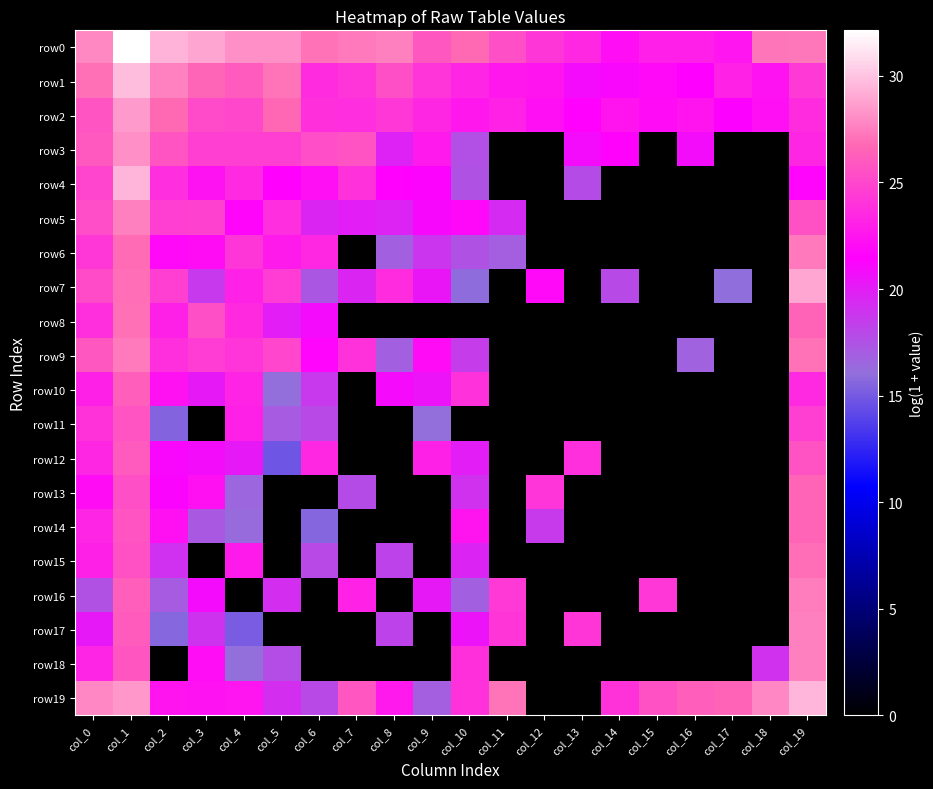

At which category is the sum across all series the highest?

col_1